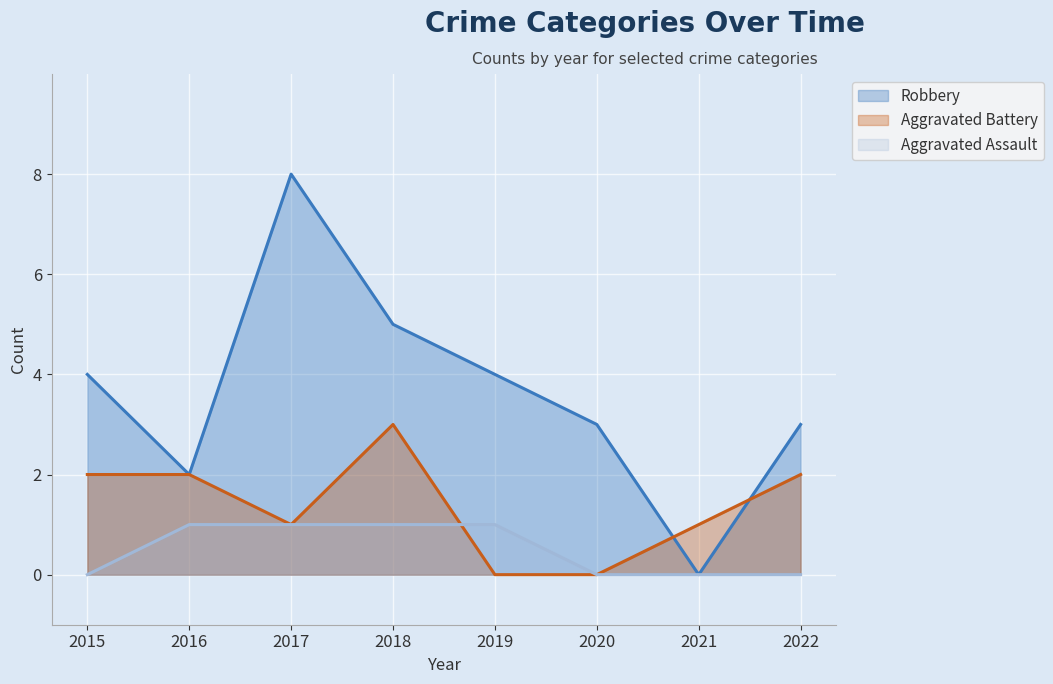

Does the chart display data point markers on the line(s)?

No